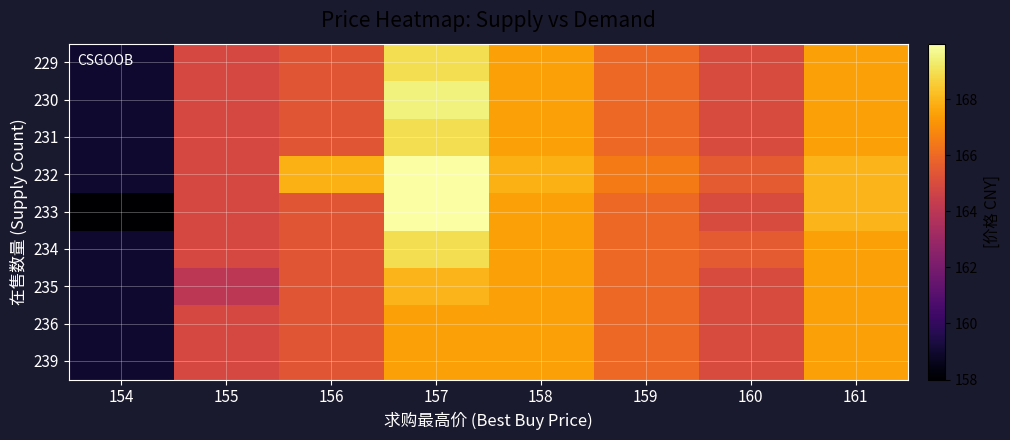

At 159, list the series in order from smallest to largest.

229, 230, 231, 233, 234, 235, 236, 239, 232